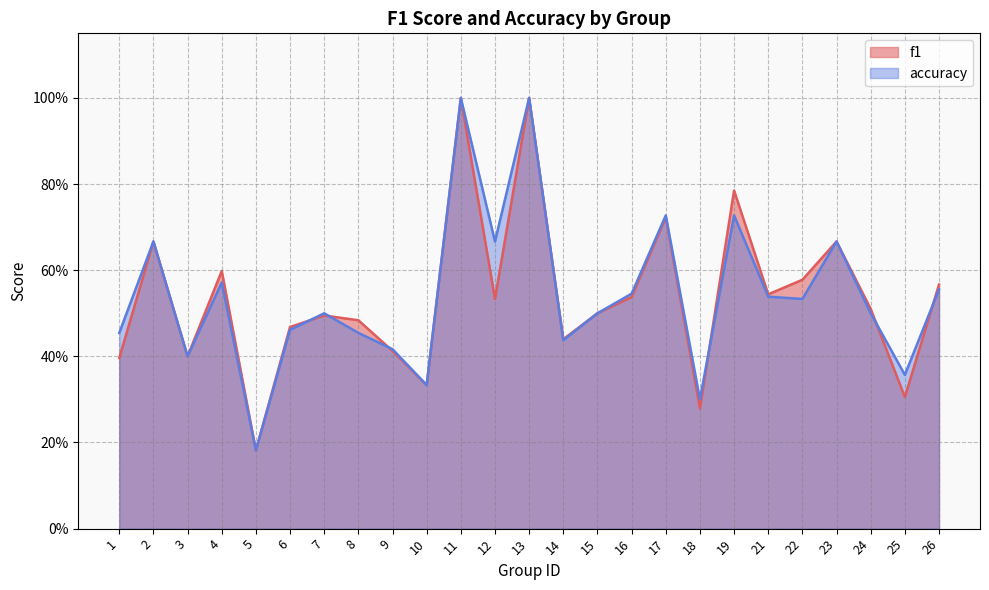

Count the number of categories in the chart.

25